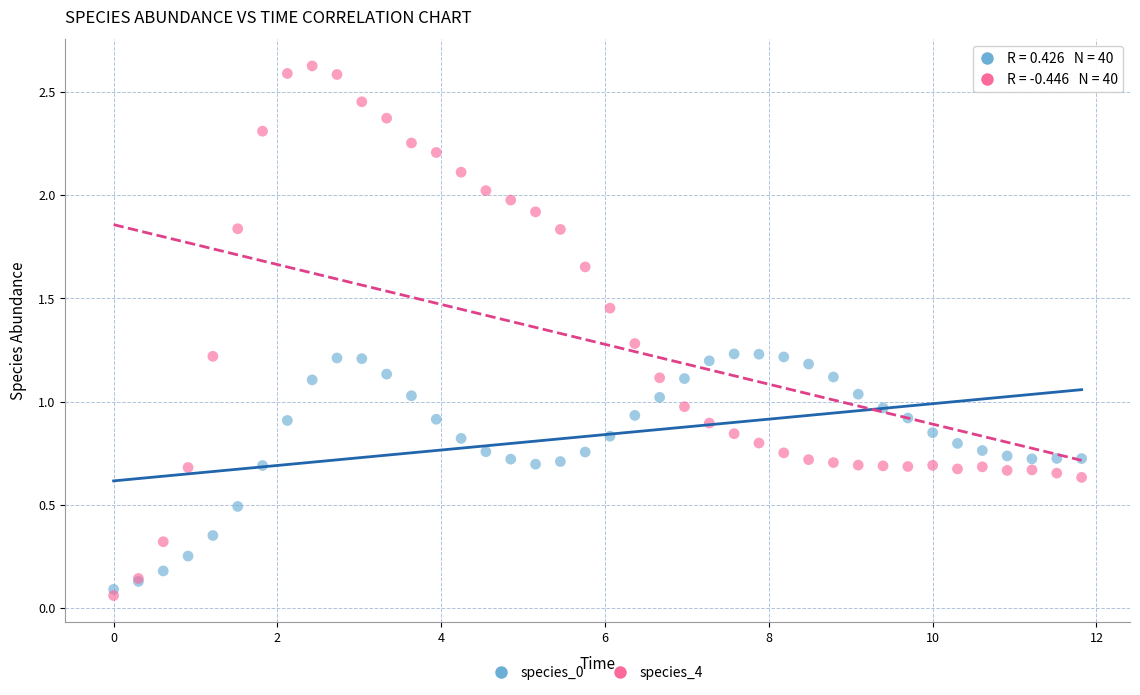

What are all the series names shown in the legend?

species_0, species_4